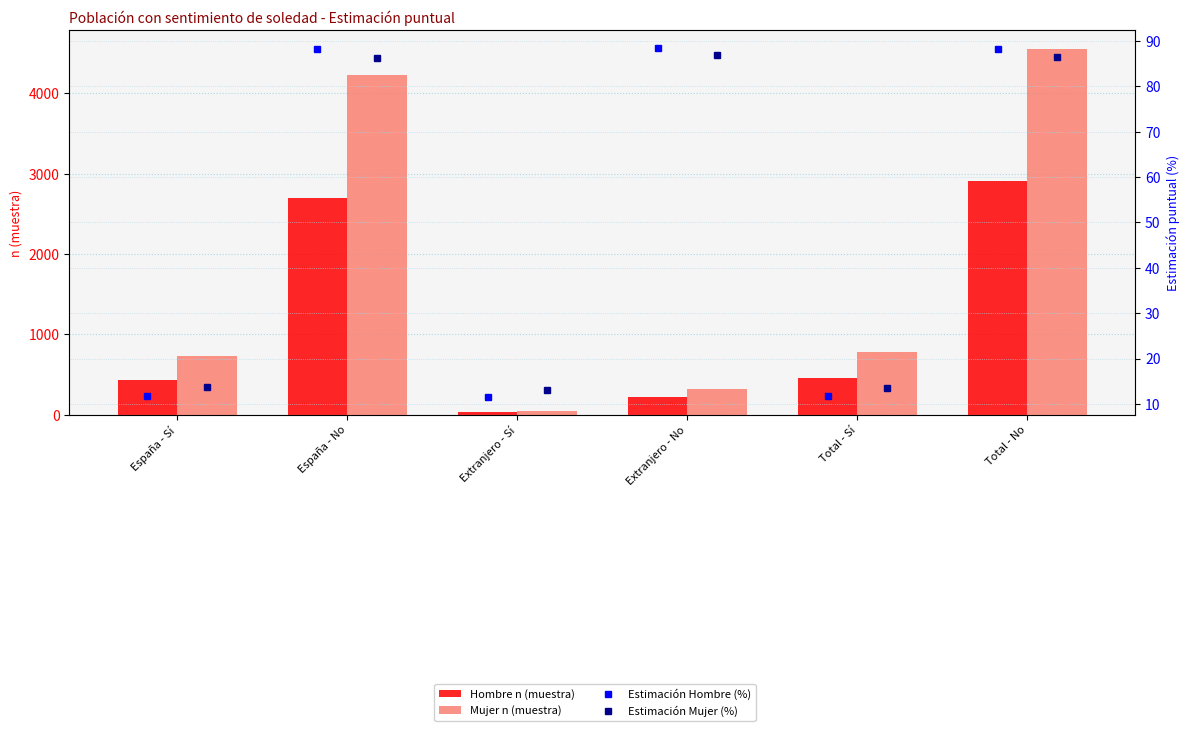

At España - No, list the series in order from largest to smallest.

Mujer n (muestra), Hombre n (muestra), Estimación Hombre (%), Estimación Mujer (%)